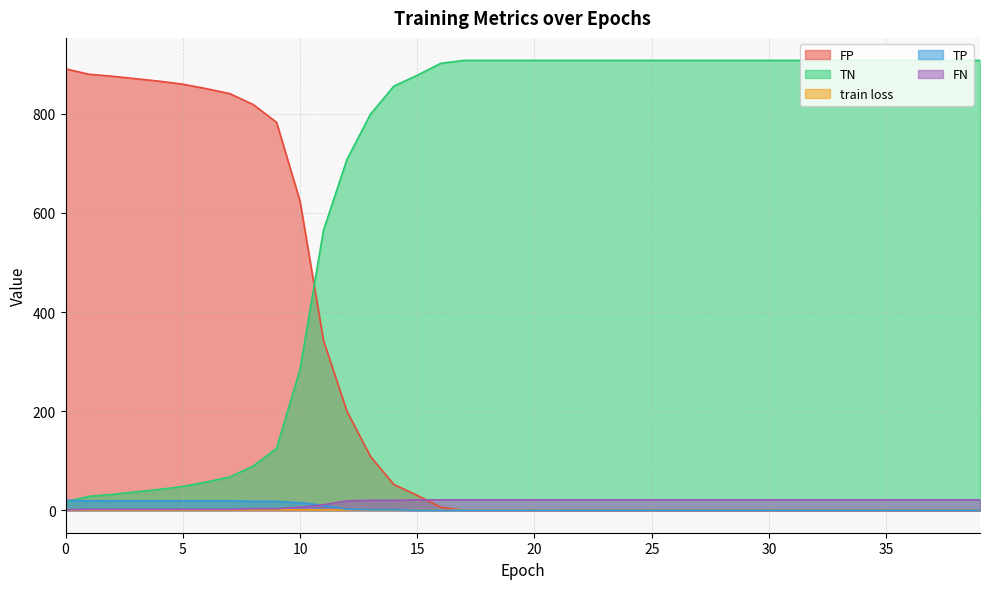

Does the chart display data point markers on the line(s)?

No